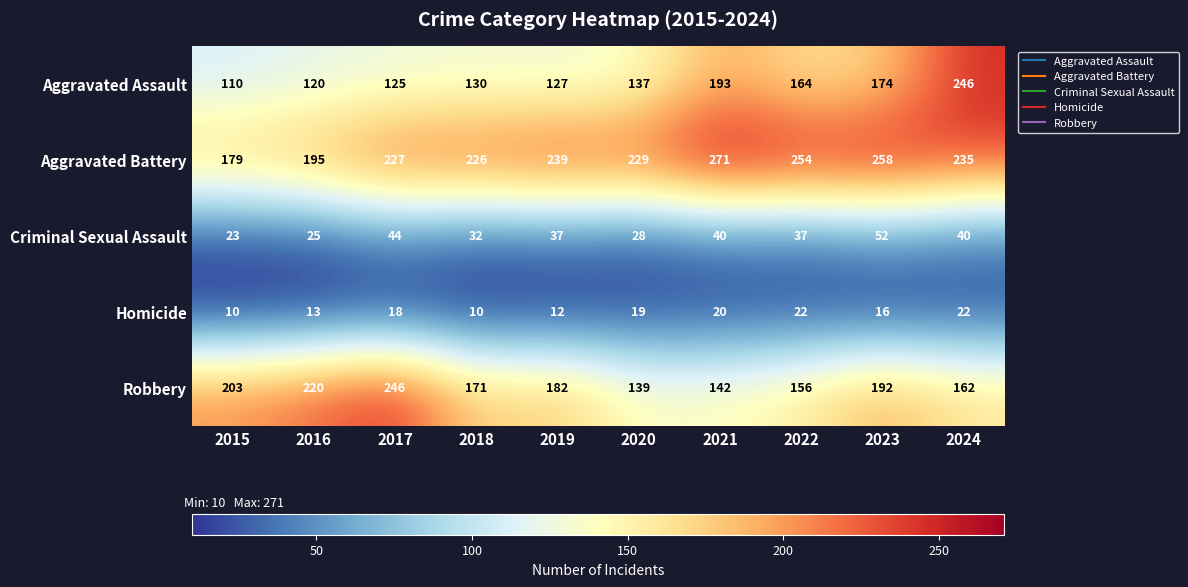

What is the maximum value for Robbery?

246